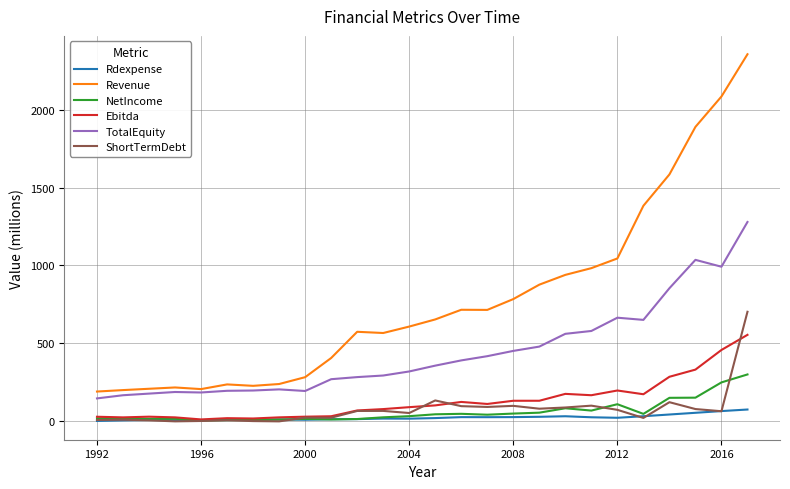

Which series has the largest range (max minus min)?

Revenue